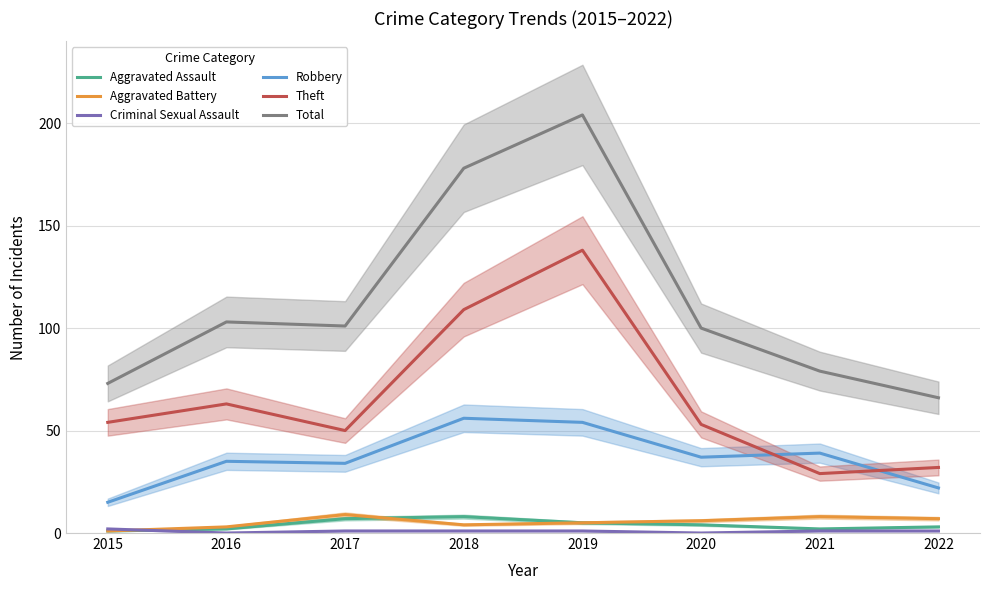

How many values in the Aggravated Battery series are below 6?

4